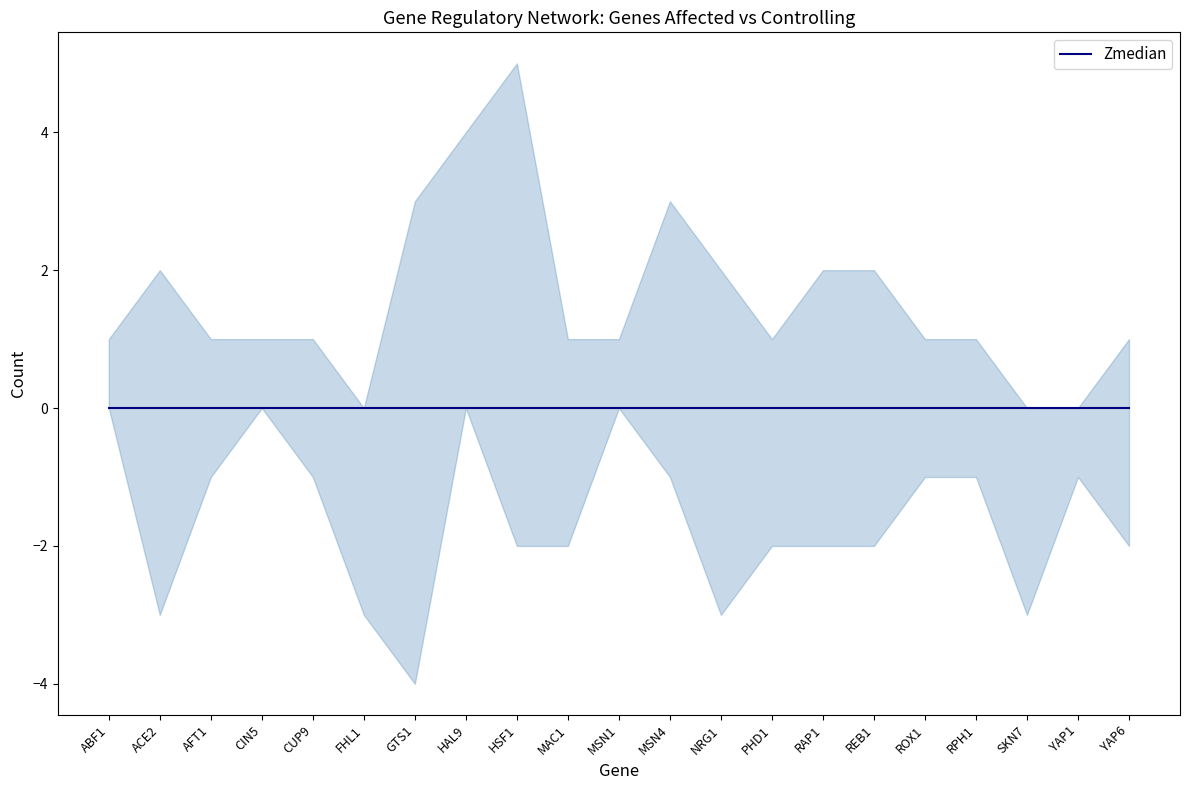

What is the difference between the row_sums values at ACE2 and RPH1?

2